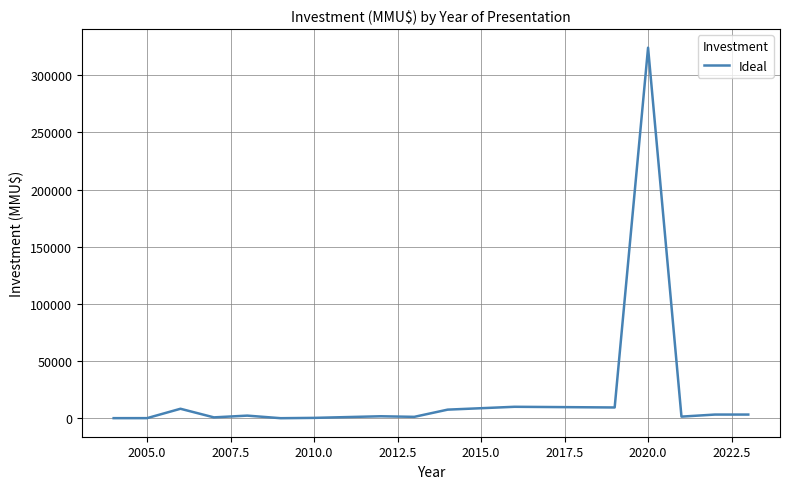

What is the maximum value shown in the chart?

324020